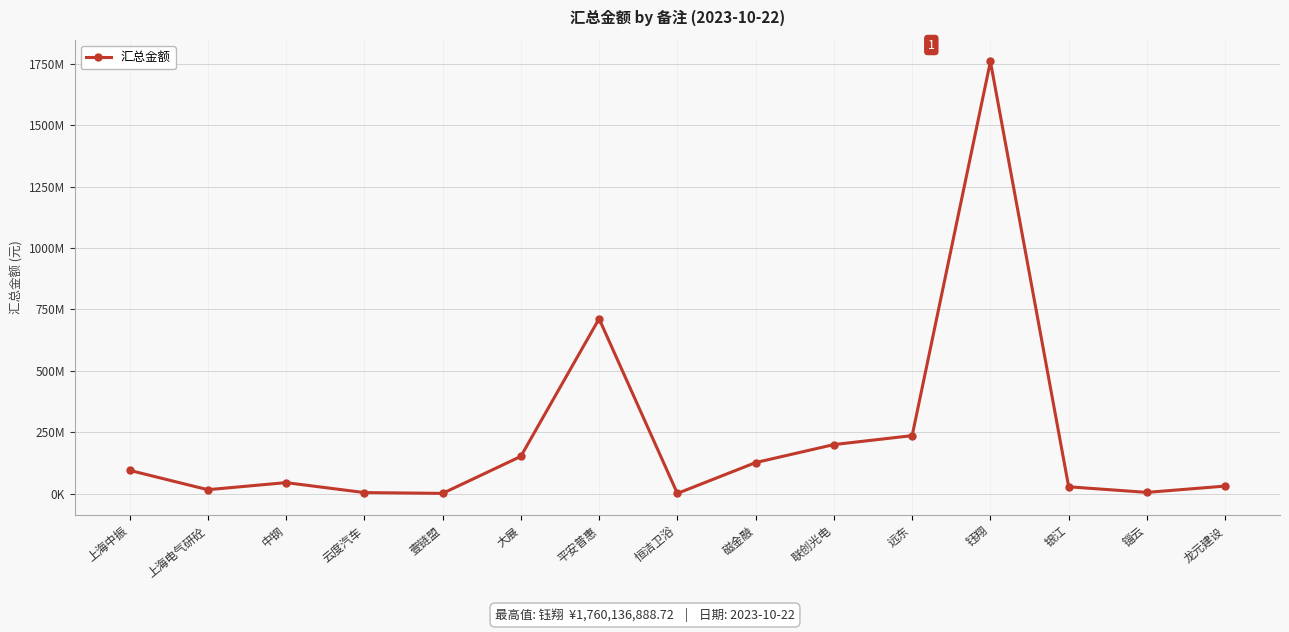

What is the sum of the values at 壹链盟 and 远东?

237261995.4